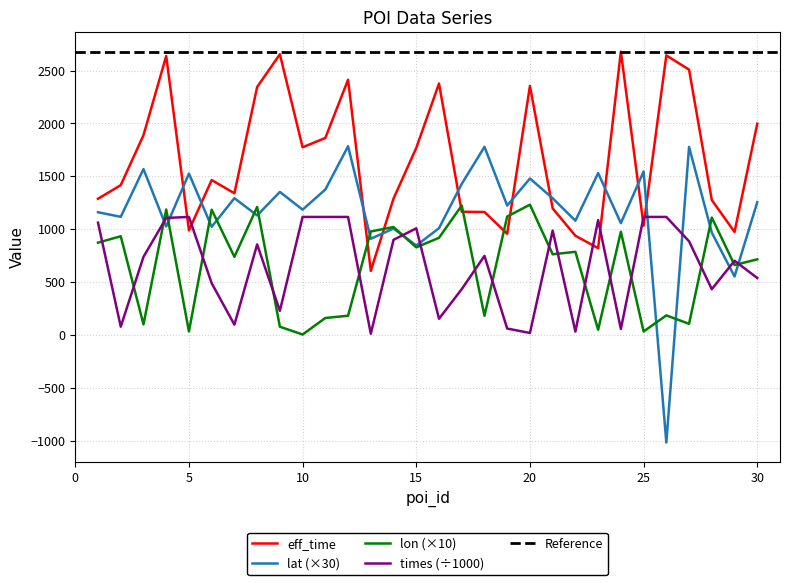

Is the value of lon at 20 greater than the value of lat at 3?

No